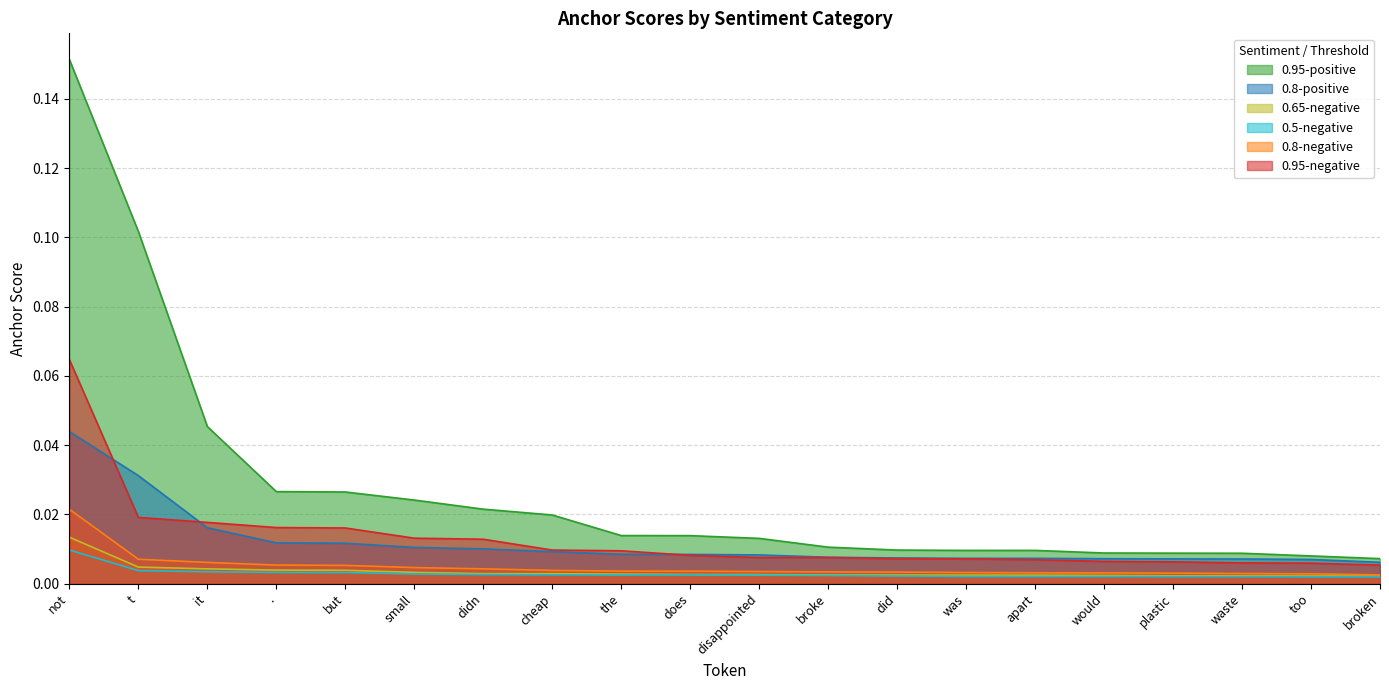

Reading left to right, what are all the values shown in this chart?

0.95-negative: not=0.1	t=0.0	it=0.0	.=0.0	but=0.0	small=0.0	didn=0.0	cheap=0.0	the=0.0	does=0.0	disappointed=0.0	broke=0.0	did=0.0	was=0.0	apart=0.0	would=0.0	plastic=0.0	waste=0.0	too=0.0	broken=0.0
0.8-negative: not=0.0	t=0.0	it=0.0	.=0.0	but=0.0	small=0.0	didn=0.0	cheap=0.0	the=0.0	does=0.0	disappointed=0.0	broke=0.0	did=0.0	was=0.0	apart=0.0	would=0.0	plastic=0.0	waste=0.0	too=0.0	broken=0.0
0.65-negative: not=0.0	t=0.0	it=0.0	.=0.0	but=0.0	small=0.0	didn=0.0	cheap=0.0	the=0.0	does=0.0	disappointed=0.0	broke=0.0	did=0.0	was=0.0	apart=0.0	would=0.0	plastic=0.0	waste=0.0	too=0.0	broken=0.0
0.5-negative: not=0.0	t=0.0	it=0.0	.=0.0	but=0.0	small=0.0	didn=0.0	cheap=0.0	the=0.0	does=0.0	disappointed=0.0	broke=0.0	did=0.0	was=0.0	apart=0.0	would=0.0	plastic=0.0	waste=0.0	too=0.0	broken=0.0
0.95-positive: not=0.2	t=0.1	it=0.0	.=0.0	but=0.0	small=0.0	didn=0.0	cheap=0.0	the=0.0	does=0.0	disappointed=0.0	broke=0.0	did=0.0	was=0.0	apart=0.0	would=0.0	plastic=0.0	waste=0.0	too=0.0	broken=0.0
0.8-positive: not=0.0	t=0.0	it=0.0	.=0.0	but=0.0	small=0.0	didn=0.0	cheap=0.0	the=0.0	does=0.0	disappointed=0.0	broke=0.0	did=0.0	was=0.0	apart=0.0	would=0.0	plastic=0.0	waste=0.0	too=0.0	broken=0.0